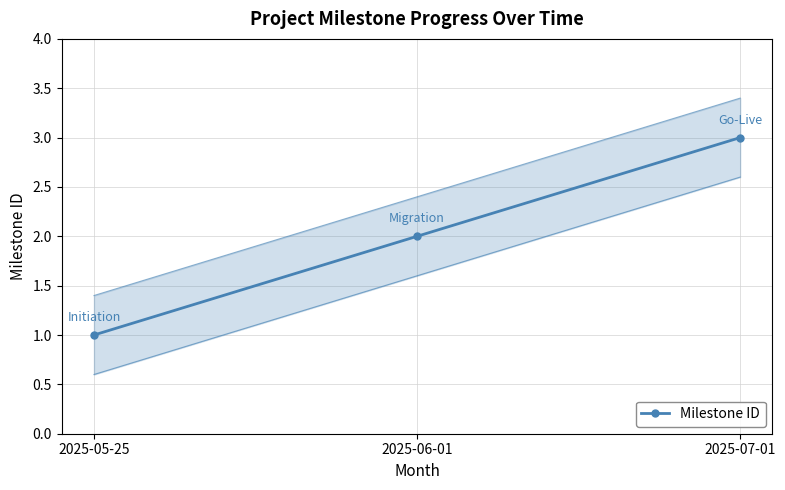

List the labels in order of value, largest first.

2025-07-01, 2025-06-01, 2025-05-25